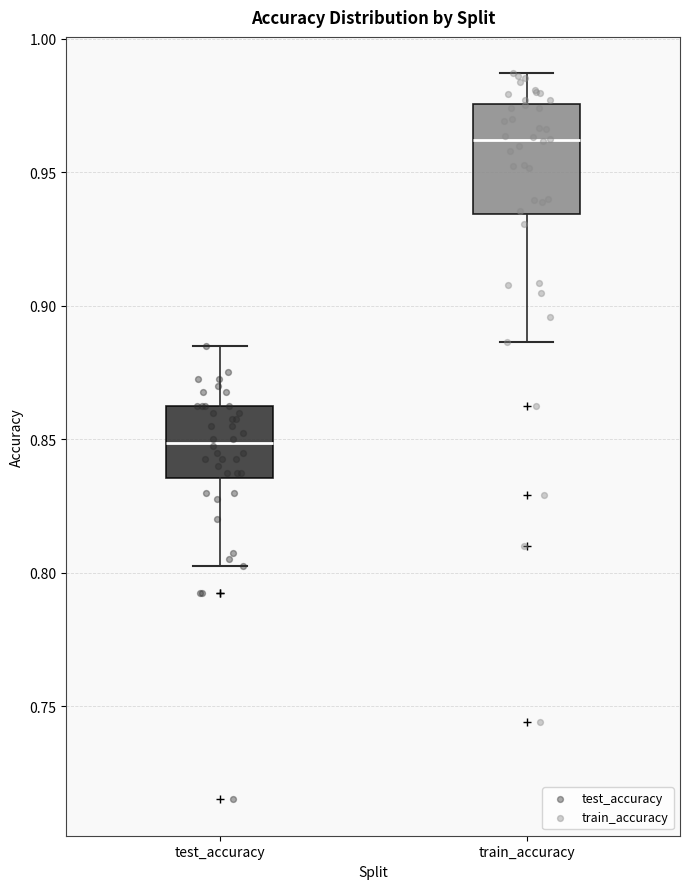

Which box is the tallest, from its lower edge to its upper edge?

train_accuracy